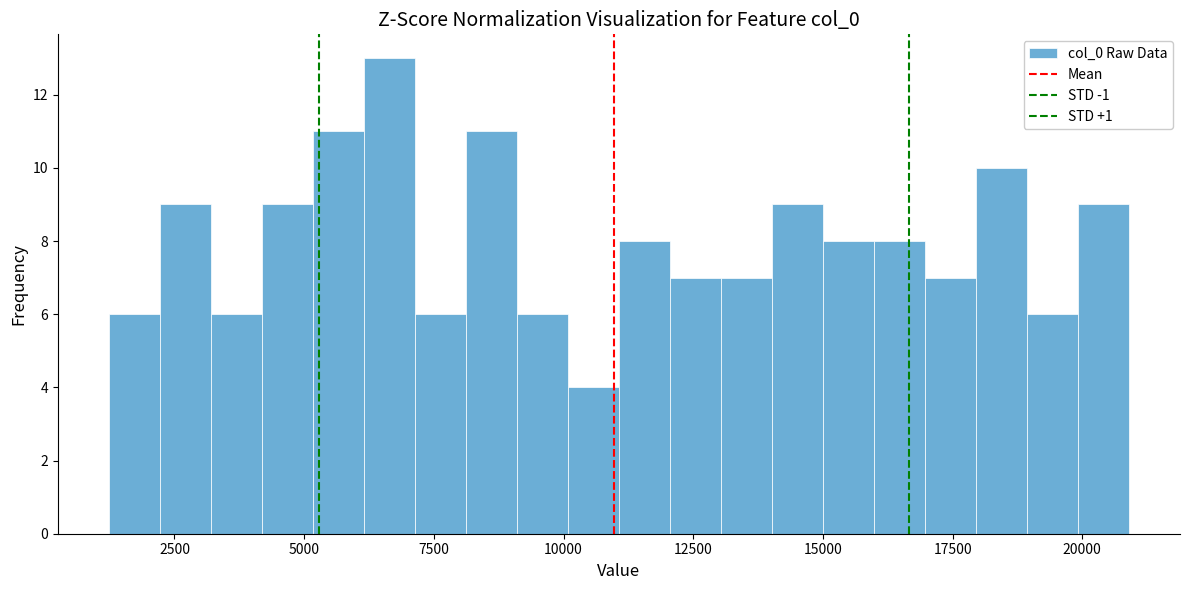

Around what value on the x-axis is the tallest bar? Give the approximate position of its centre, as read against the axis.

6500